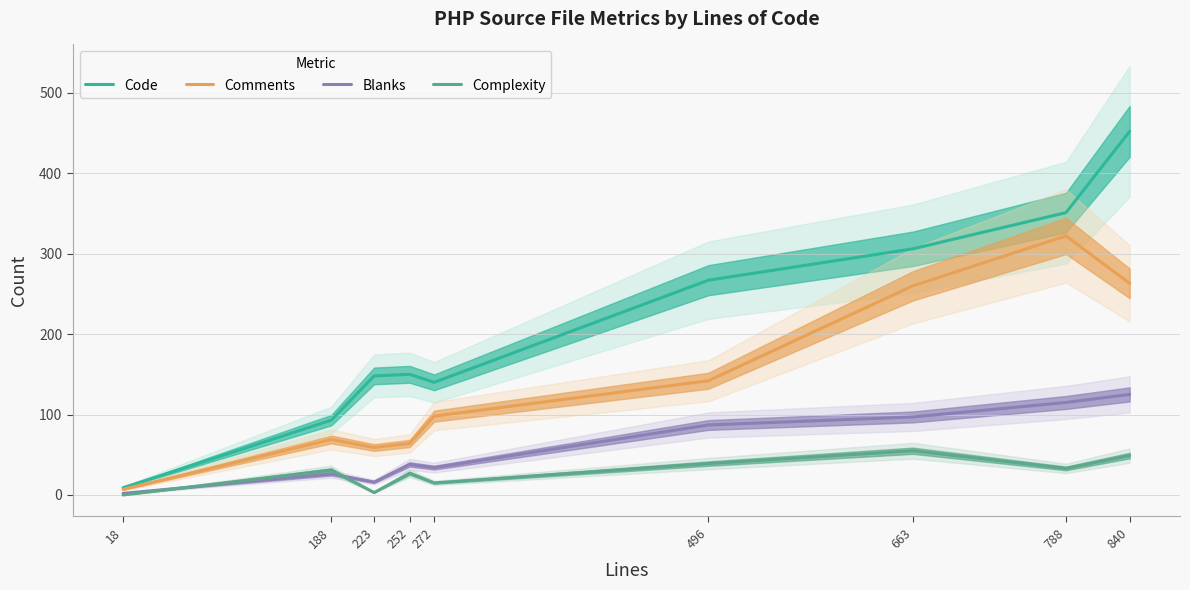

What is the difference between the Comments values at 788 and 272?

224